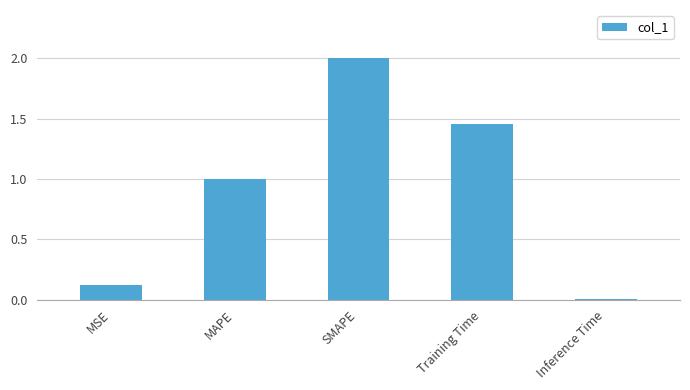

What is the sum of the values at MSE and Training Time?

1.6